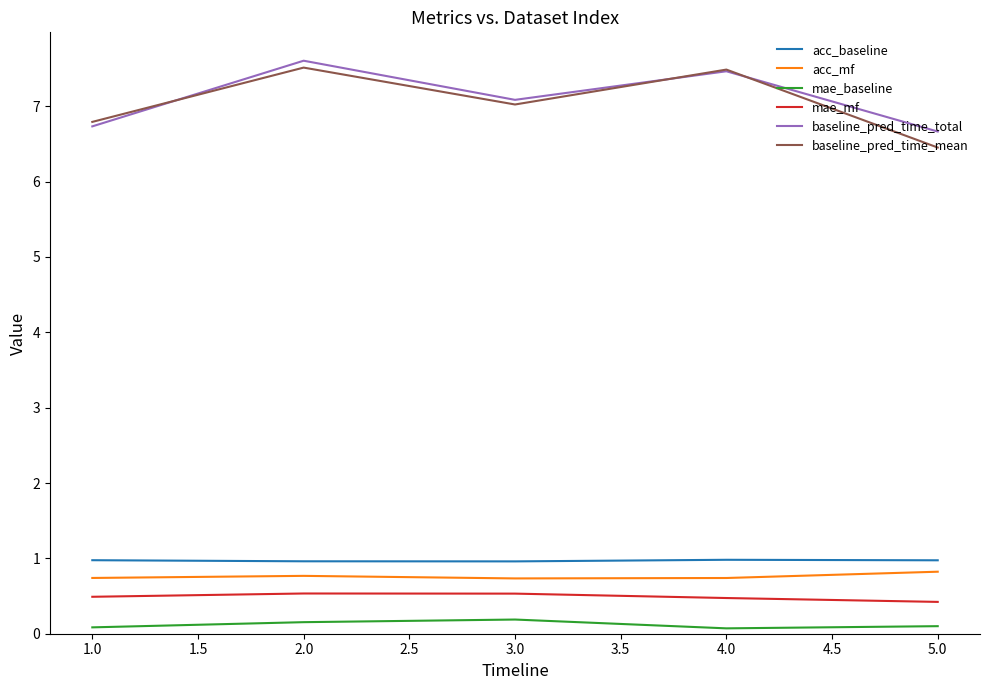

True or false: baseline_pred_time_mean has a value of 6.8 at 1.0.

True